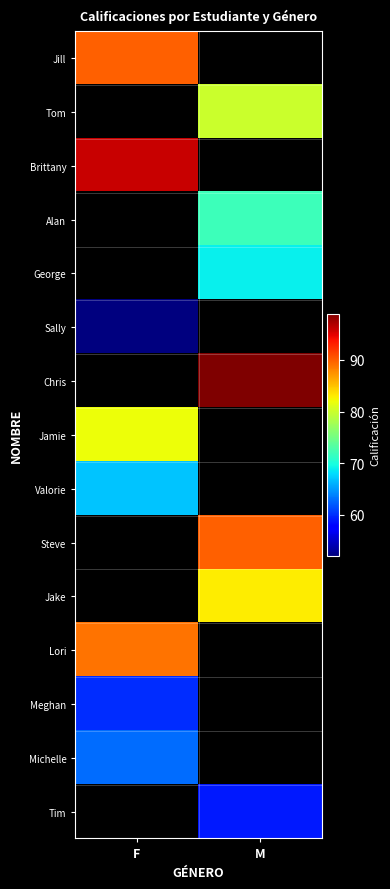

Where is Brittany nearest to the value 96?

F